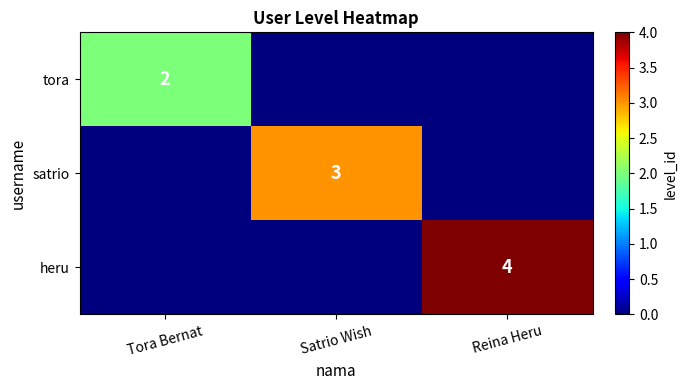

Which category has the lowest value across all series?

Satrio Wish